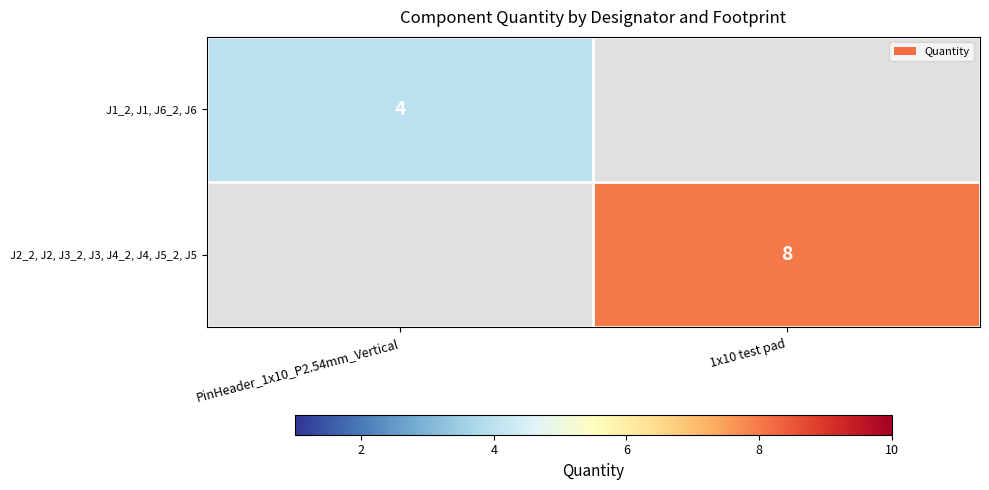

The J1_2, J1, J6_2, J6 series shows 3 at PinHeader_1x10_P2.54mm_Vertical. True or false?

False